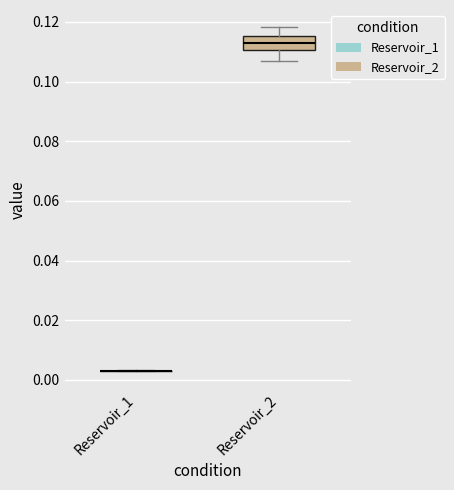

Where does the upper whisker of the box for Reservoir_2 end on the y-axis? The values are not printed on the chart, so give them approximately, as read against the axis.

0.118